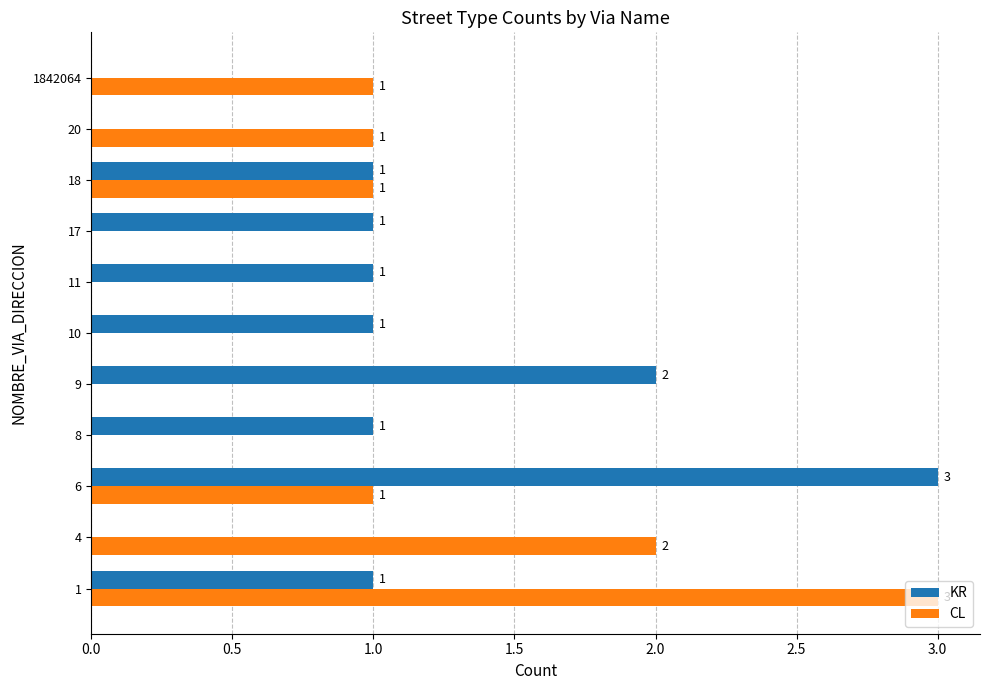

What is the maximum value shown in the chart?

3